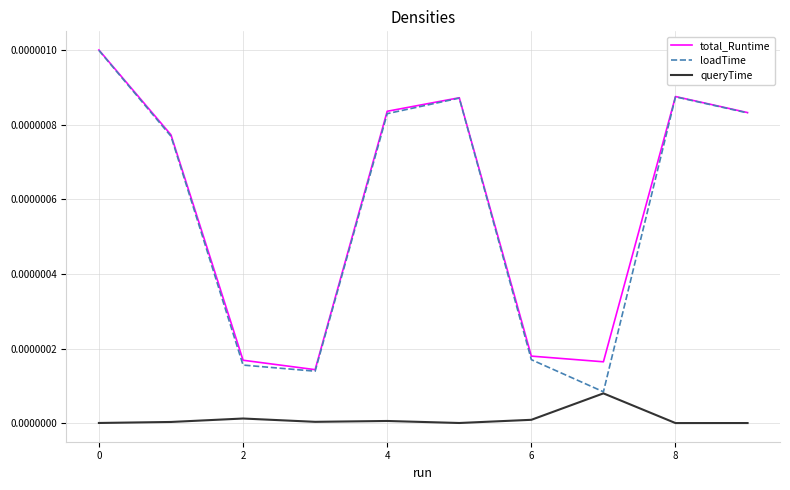

How many lines are shown in the chart?

3